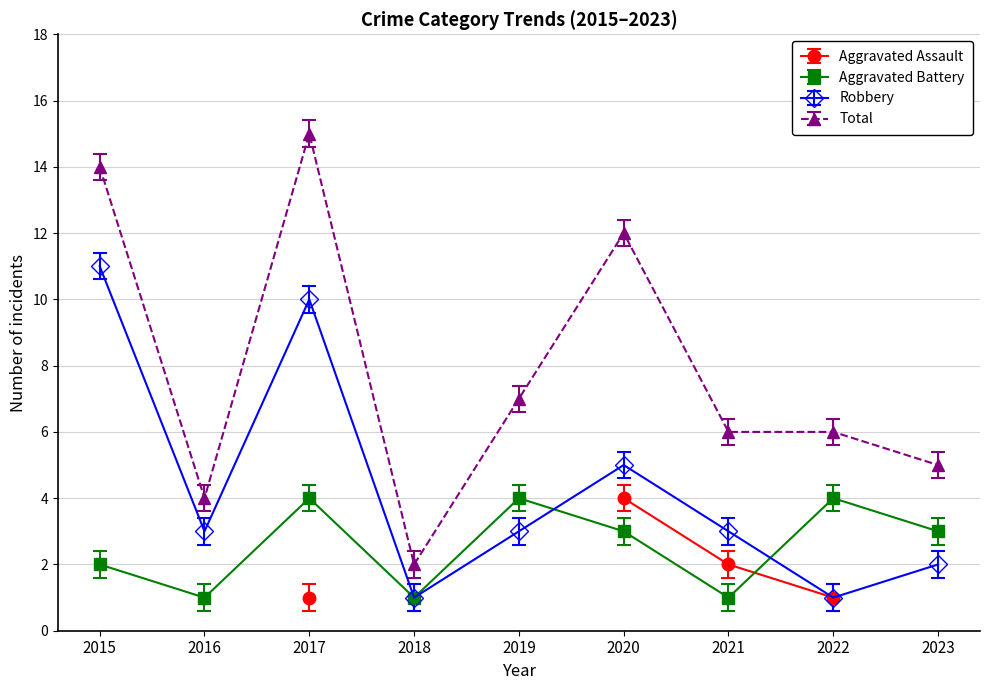

Is the value of Total at 2022 greater than the value of Aggravated Battery at 2018?

Yes